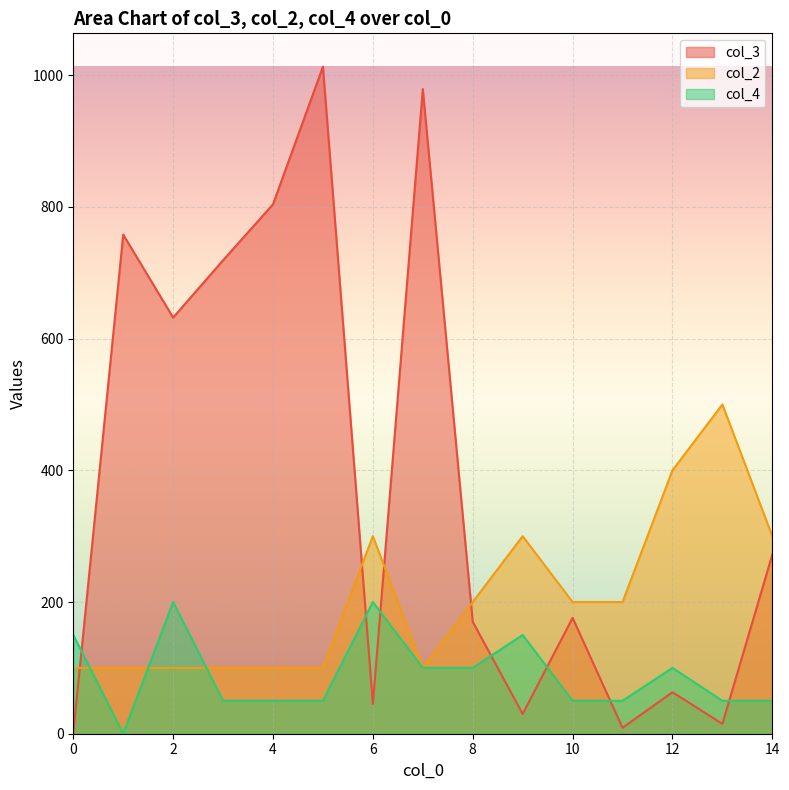

At which category does col_2 reach its first local peak?

6